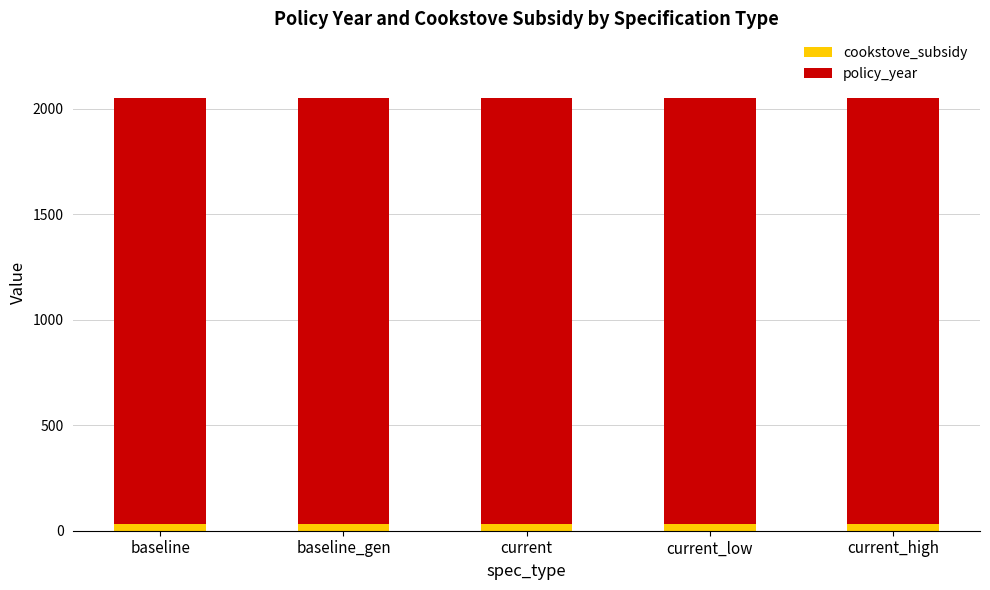

What is the sum of all cookstove_subsidy values?

150